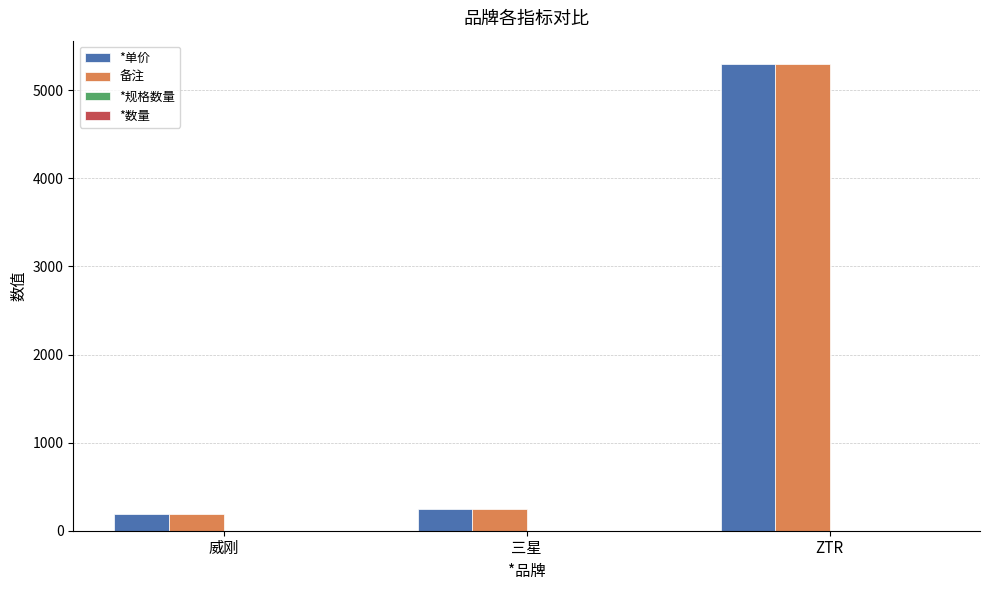

True or false: 备注 has a value of 5299 at ZTR.

True